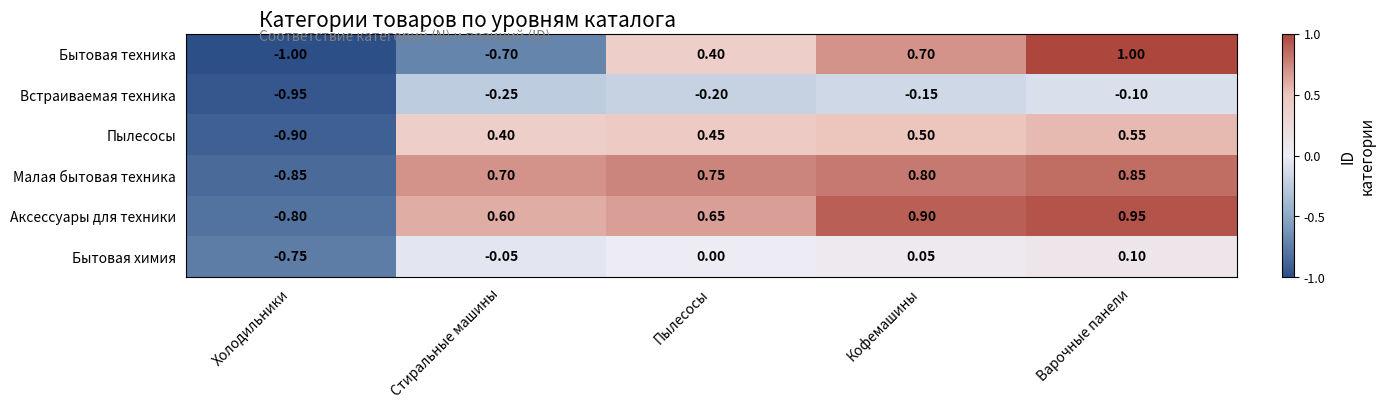

Which series has the widest spread of values?

Бытовая техника